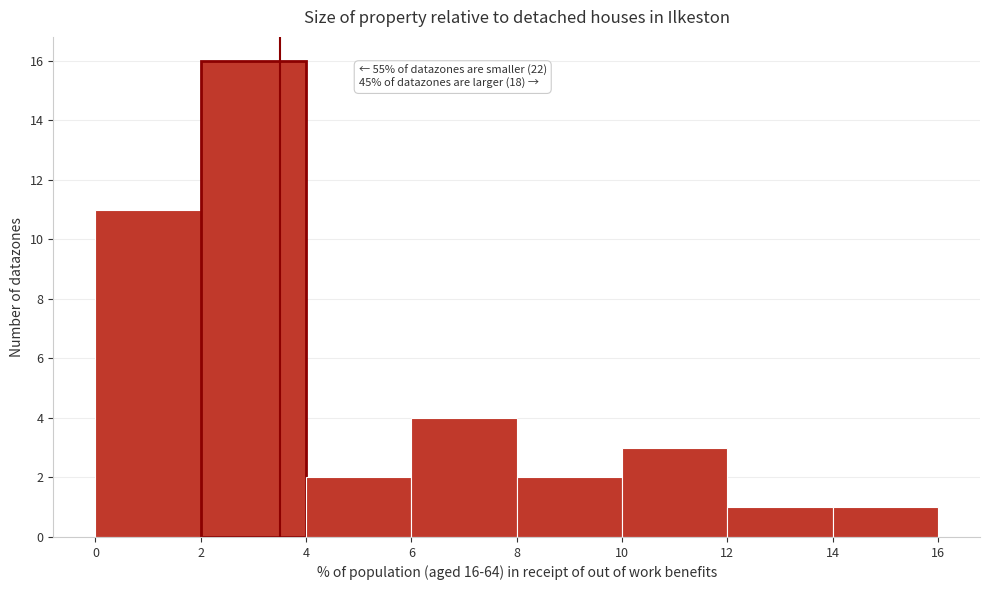

Which range on the x-axis has the tallest bar?

2 to 4